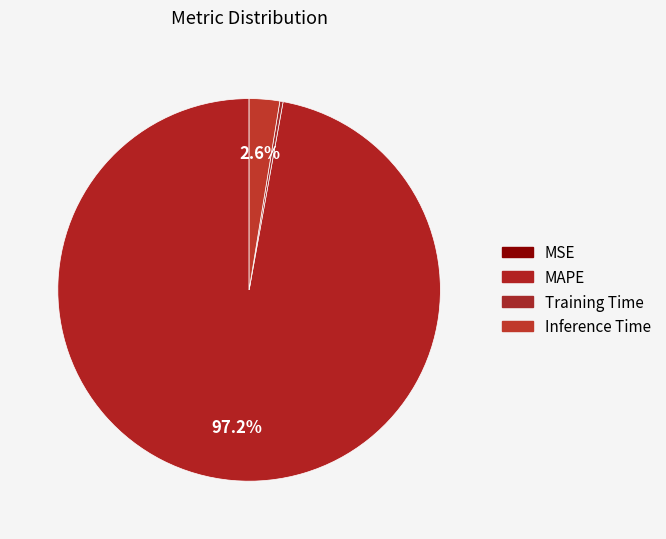

What is the change in value from Training Time to Inference Time?

+0.8